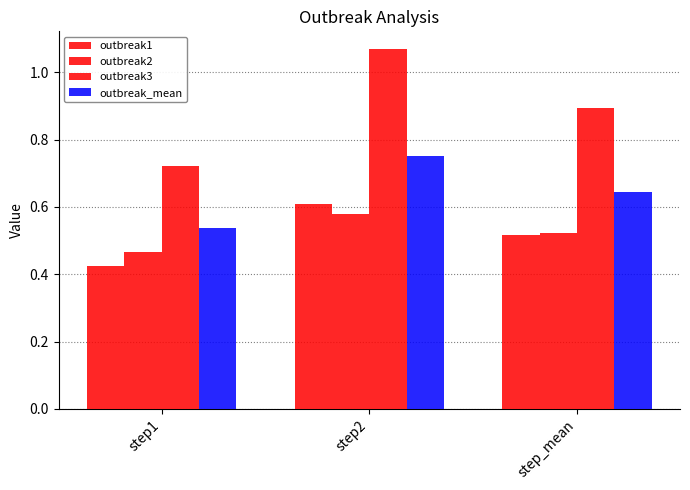

How many categories are shown in the chart?

3